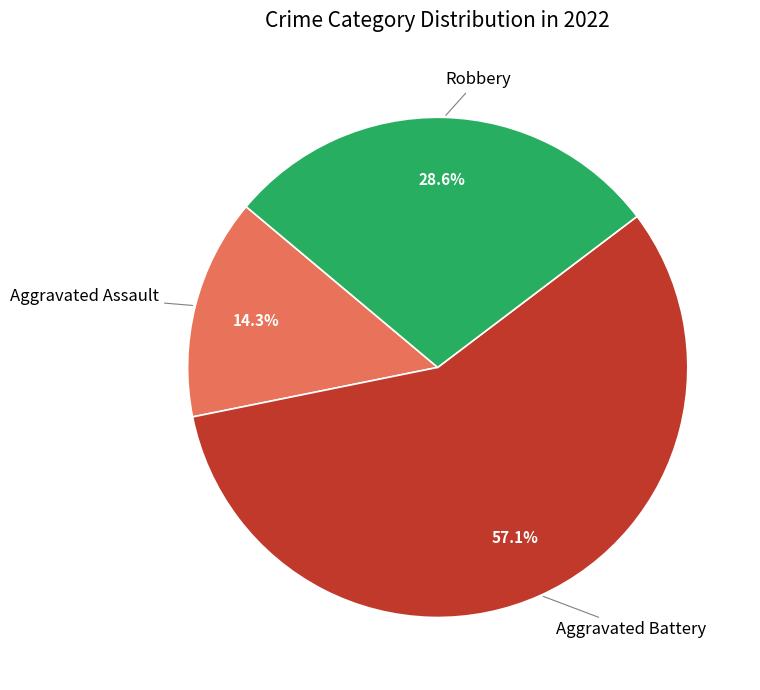

Does any single category account for the majority?

Yes